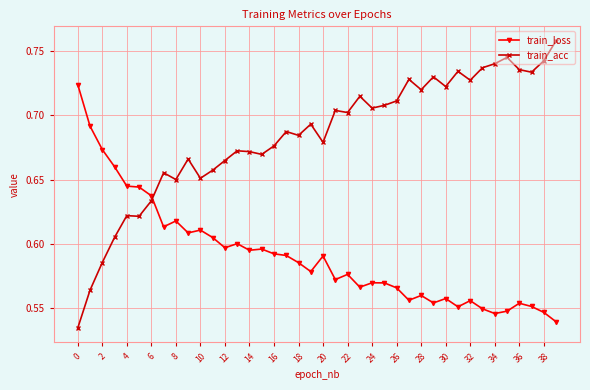

What is the sum of all train_loss values?

23.7